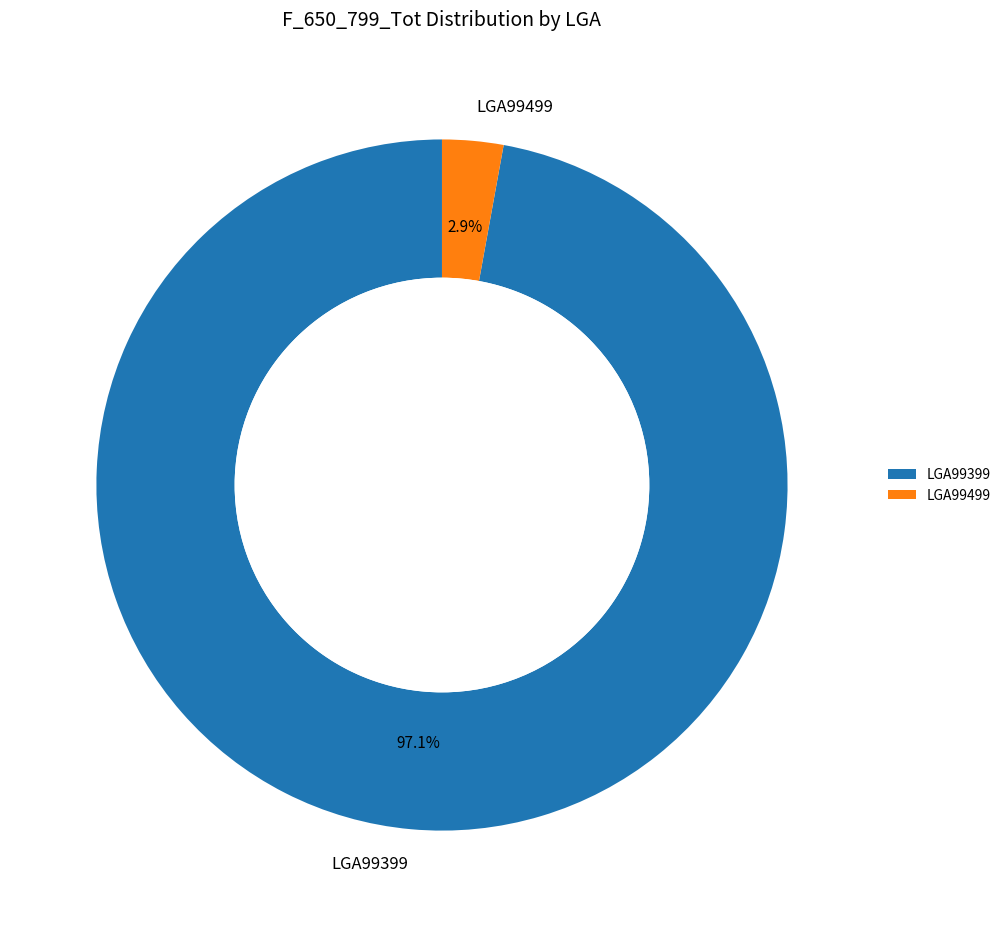

How many slices are in this pie chart?

2